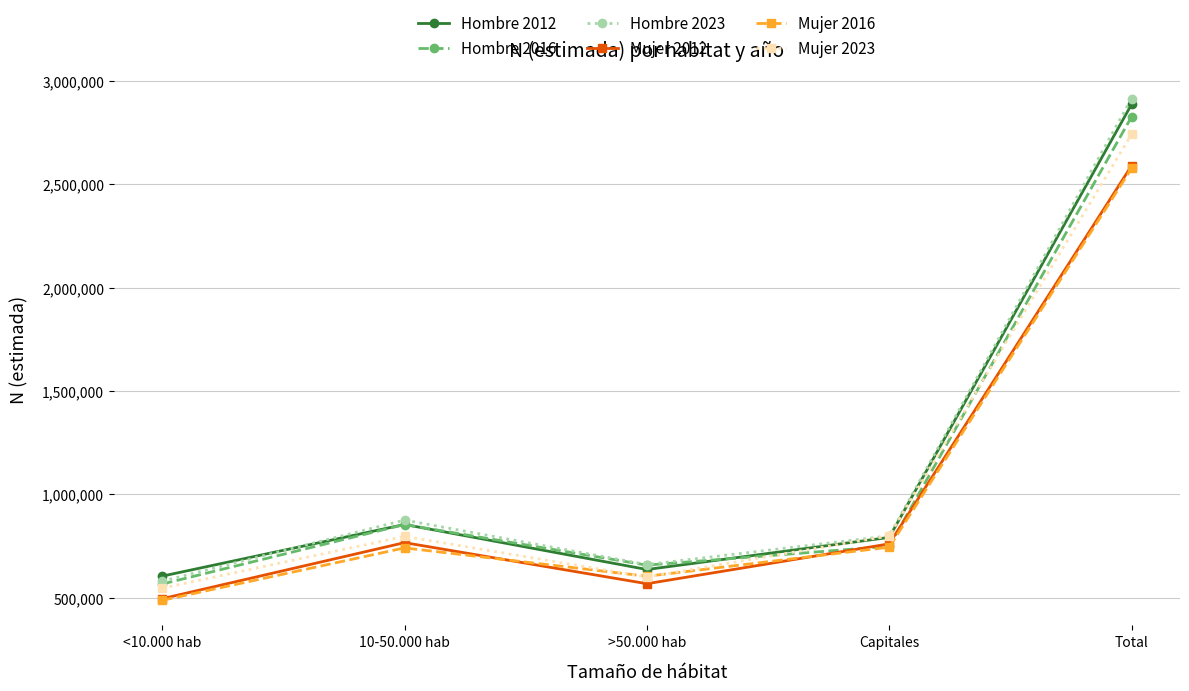

What is the sum of the Mujer 2023 values at Capitales and Total?

3540681